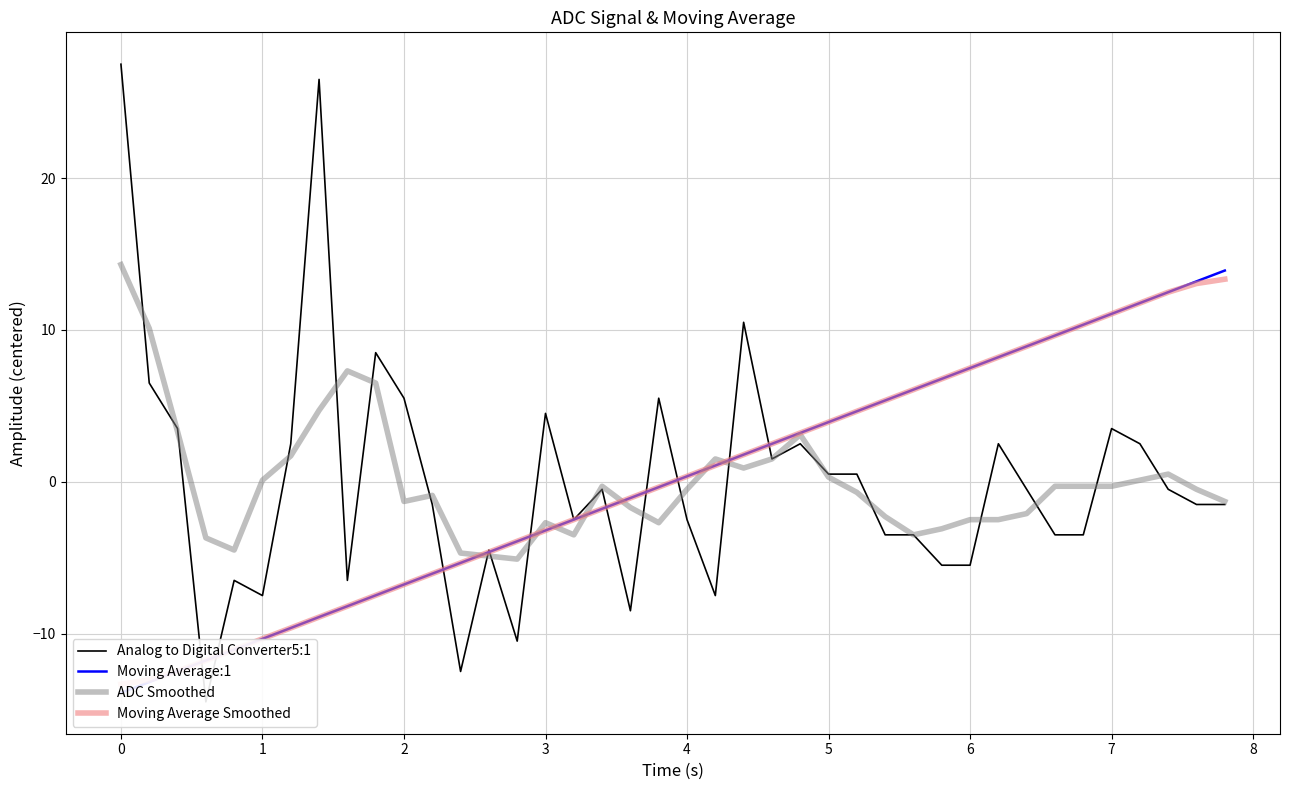

Reading right to left, list all the values displayed in this chart.

Analog to Digital Converter5:1: -1.5	-1.5	-0.5	2.5	3.5	-3.5	-3.5	-0.5	2.5	-5.5	-5.5	-3.5	-3.5	0.5	0.5	2.5	1.5	10.5	-7.5	-2.5	5.5	-8.5	-0.5	-2.5	4.5	-10.5	-4.5	-12.5	-1.5	5.5	8.5	-6.5	26.5	2.5	-7.5	-6.5	-14.5	3.5	6.5	27.5
Moving Average:1: 13.9	13.2	12.5	11.8	11.1	10.3	9.6	8.9	8.2	7.5	6.8	6.1	5.4	4.6	3.9	3.2	2.5	1.8	1.1	0.4	-0.4	-1.1	-1.8	-2.5	-3.2	-3.9	-4.6	-5.3	-6.1	-6.8	-7.5	-8.2	-8.9	-9.6	-10.3	-11.1	-11.8	-12.5	-13.2	-13.9
ADC Smoothed: -1.3	-0.5	0.5	0.1	-0.3	-0.3	-0.3	-2.1	-2.5	-2.5	-3.1	-3.5	-2.3	-0.7	0.3	3.1	1.5	0.9	1.5	-0.5	-2.7	-1.7	-0.3	-3.5	-2.7	-5.1	-4.9	-4.7	-0.9	-1.3	6.5	7.3	4.7	1.7	0.1	-4.5	-3.7	3.3	10.1	14.3
Moving Average Smoothed: 13.3	13.1	12.5	11.8	11.1	10.3	9.6	8.9	8.2	7.5	6.8	6.1	5.4	4.6	3.9	3.2	2.5	1.8	1.1	0.4	-0.4	-1.1	-1.8	-2.5	-3.2	-3.9	-4.6	-5.3	-6.1	-6.8	-7.5	-8.2	-8.9	-9.6	-10.3	-11.1	-11.8	-12.5	-13.1	-13.3